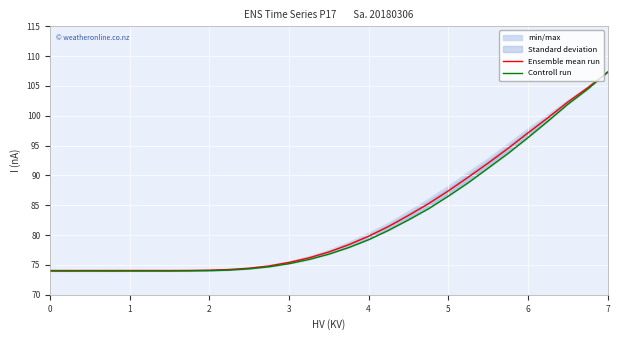

True or false: Ensemble mean run has a value of 42.0 at 4.

False